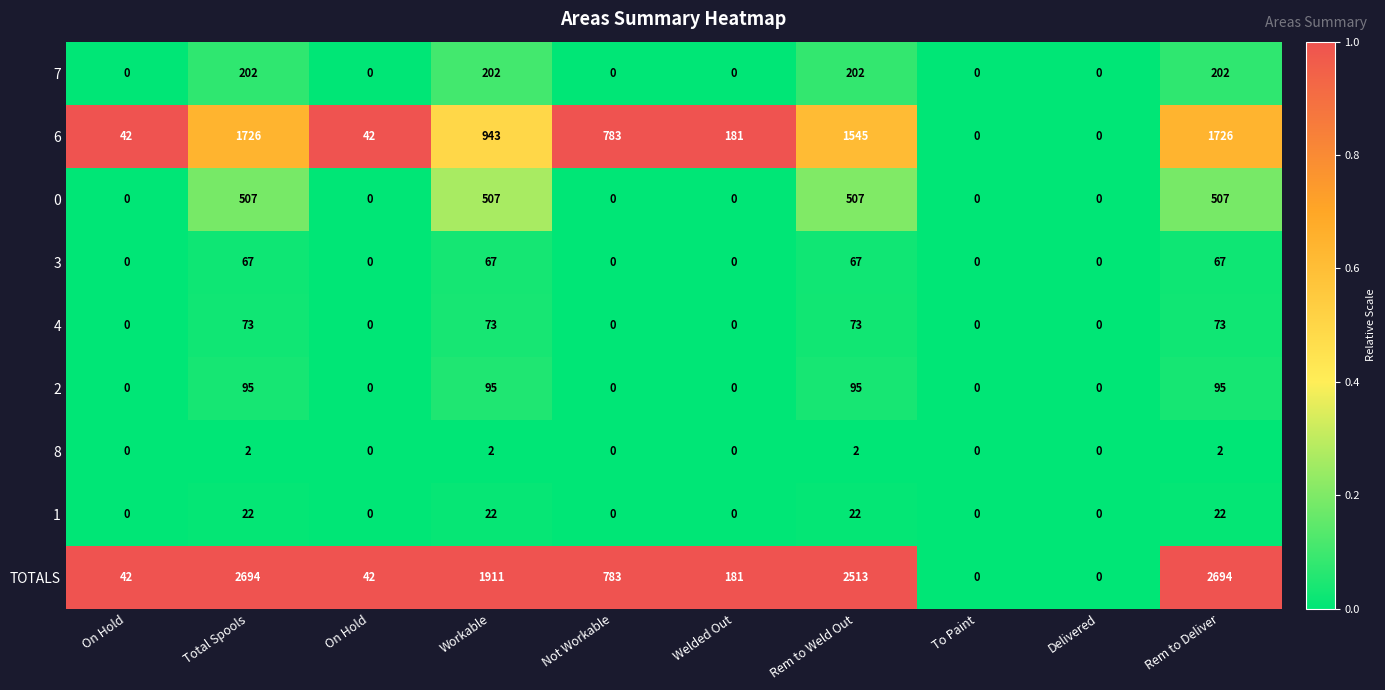

Reading right to left, what are all the values shown in this chart?

7: Rem to Deliver=202.0	Delivered=0.0	To Paint=0.0	Rem to Weld Out=202.0	Welded Out=0.0	Not Workable=0.0	Workable=202.0	On Hold=0.0	Total Spools=202.0	On Hold=0.0
6: Rem to Deliver=1726.0	Delivered=0.0	To Paint=0.0	Rem to Weld Out=1545.0	Welded Out=181.0	Not Workable=783.0	Workable=943.0	On Hold=42.0	Total Spools=1726.0	On Hold=42.0
0: Rem to Deliver=507.0	Delivered=0.0	To Paint=0.0	Rem to Weld Out=507.0	Welded Out=0.0	Not Workable=0.0	Workable=507.0	On Hold=0.0	Total Spools=507.0	On Hold=0.0
3: Rem to Deliver=67.0	Delivered=0.0	To Paint=0.0	Rem to Weld Out=67.0	Welded Out=0.0	Not Workable=0.0	Workable=67.0	On Hold=0.0	Total Spools=67.0	On Hold=0.0
4: Rem to Deliver=73.0	Delivered=0.0	To Paint=0.0	Rem to Weld Out=73.0	Welded Out=0.0	Not Workable=0.0	Workable=73.0	On Hold=0.0	Total Spools=73.0	On Hold=0.0
2: Rem to Deliver=95.0	Delivered=0.0	To Paint=0.0	Rem to Weld Out=95.0	Welded Out=0.0	Not Workable=0.0	Workable=95.0	On Hold=0.0	Total Spools=95.0	On Hold=0.0
8: Rem to Deliver=2.0	Delivered=0.0	To Paint=0.0	Rem to Weld Out=2.0	Welded Out=0.0	Not Workable=0.0	Workable=2.0	On Hold=0.0	Total Spools=2.0	On Hold=0.0
1: Rem to Deliver=22.0	Delivered=0.0	To Paint=0.0	Rem to Weld Out=22.0	Welded Out=0.0	Not Workable=0.0	Workable=22.0	On Hold=0.0	Total Spools=22.0	On Hold=0.0
TOTALS: Rem to Deliver=2694.0	Delivered=0.0	To Paint=0.0	Rem to Weld Out=2513.0	Welded Out=181.0	Not Workable=783.0	Workable=1911.0	On Hold=42.0	Total Spools=2694.0	On Hold=42.0